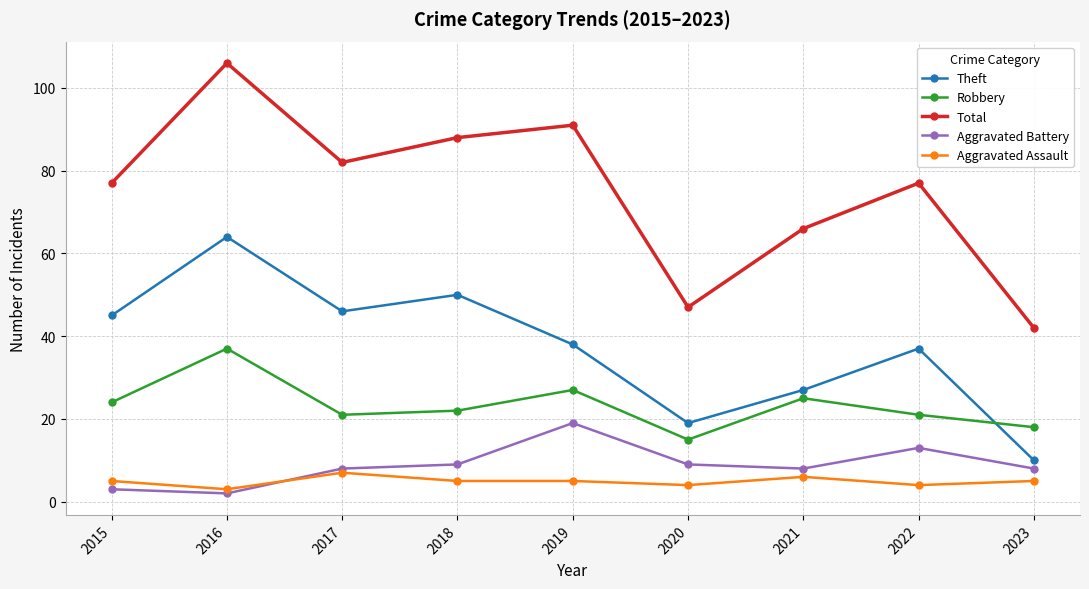

Reading left to right, what are all the values shown in this chart?

Theft: 45	64	46	50	38	19	27	37	10
Robbery: 24	37	21	22	27	15	25	21	18
Total: 77	106	82	88	91	47	66	77	42
Aggravated Battery: 3	2	8	9	19	9	8	13	8
Aggravated Assault: 5	3	7	5	5	4	6	4	5